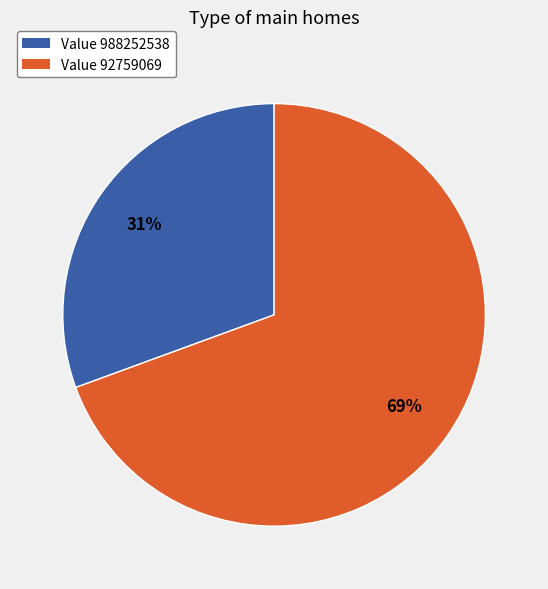

Is there a majority slice in this chart?

Yes